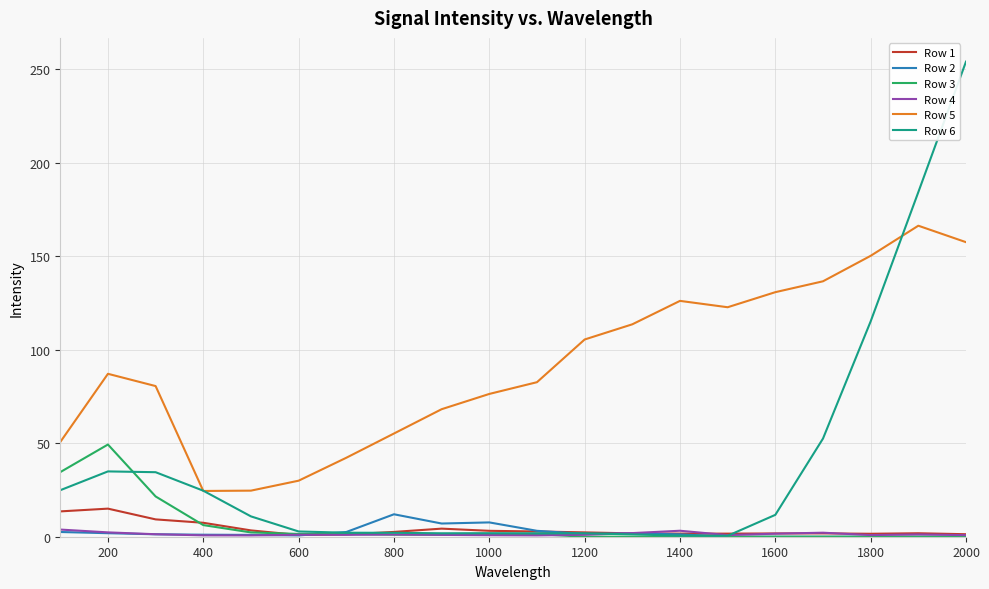

True or false: Row 5 and Row 4 cross at least once.

False